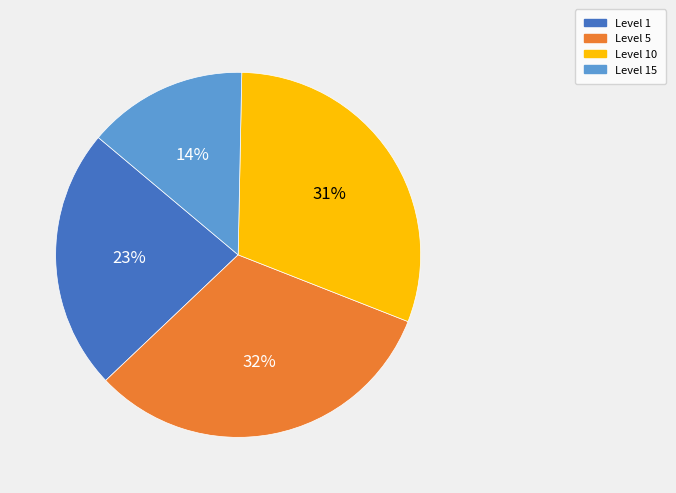

To the nearest percent, what is the difference between the largest and smallest slice percentages?

18%